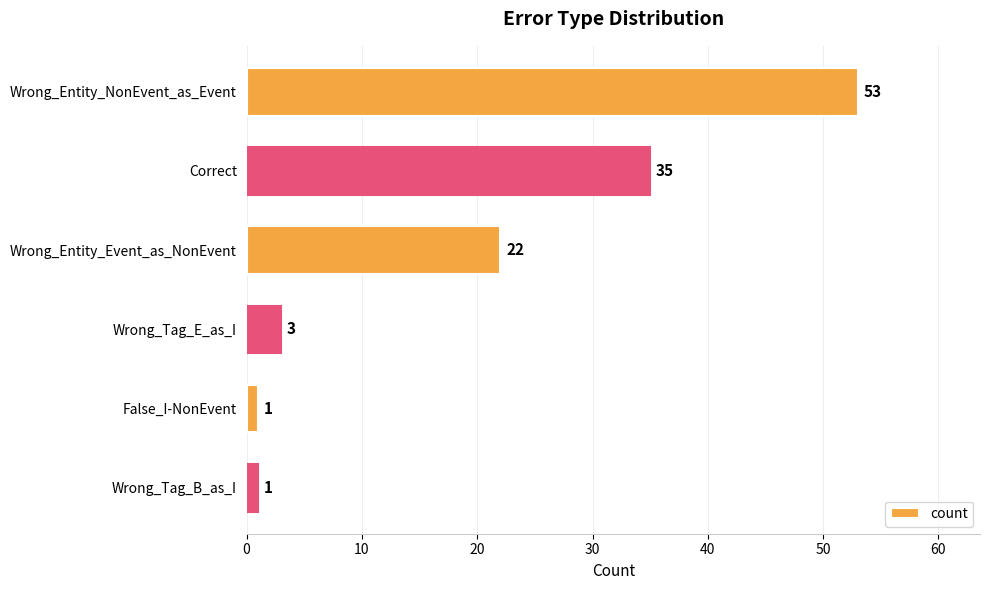

What is the difference between the values at Wrong_Entity_Event_as_NonEvent and Wrong_Tag_B_as_I?

21